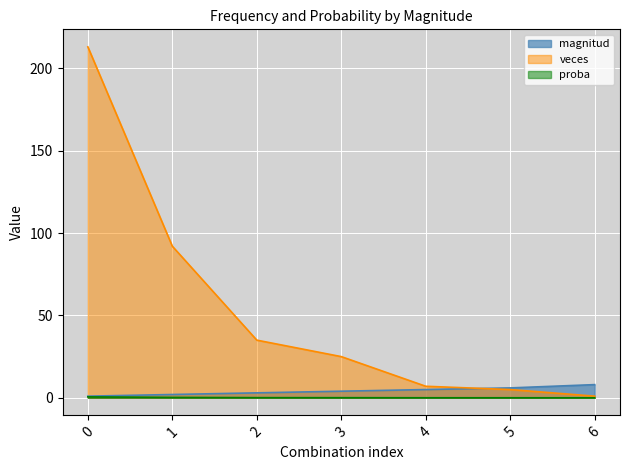

What is the sum of all proba values?

1.0